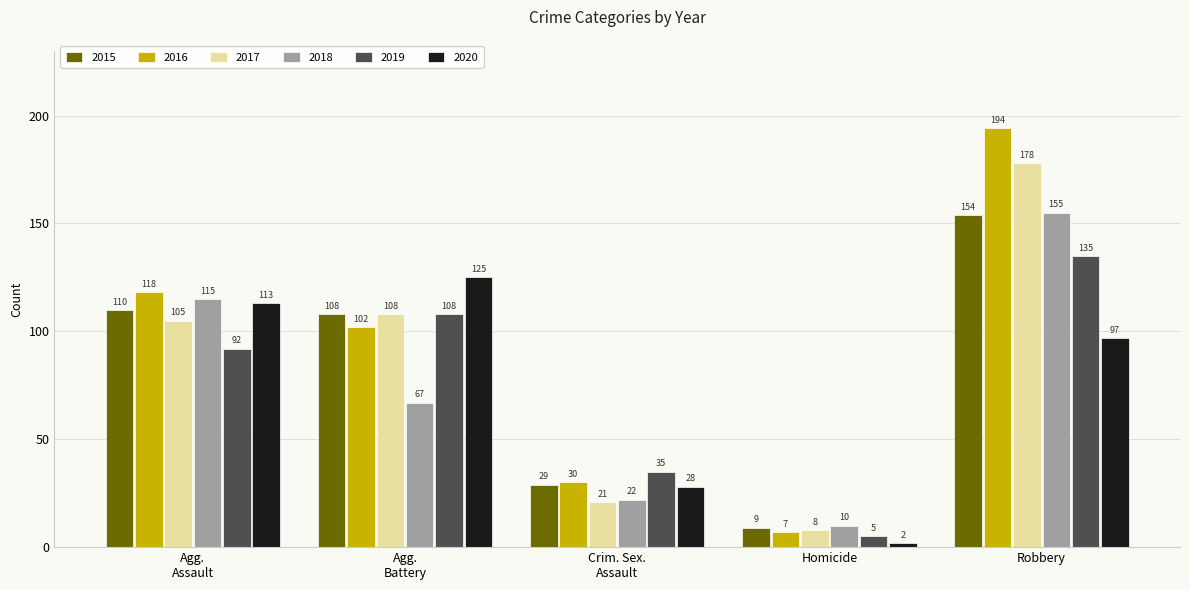

Reading left to right, what are all the values shown in this chart?

2015: 110	108	29	9	154
2016: 118	102	30	7	194
2017: 105	108	21	8	178
2018: 115	67	22	10	155
2019: 92	108	35	5	135
2020: 113	125	28	2	97